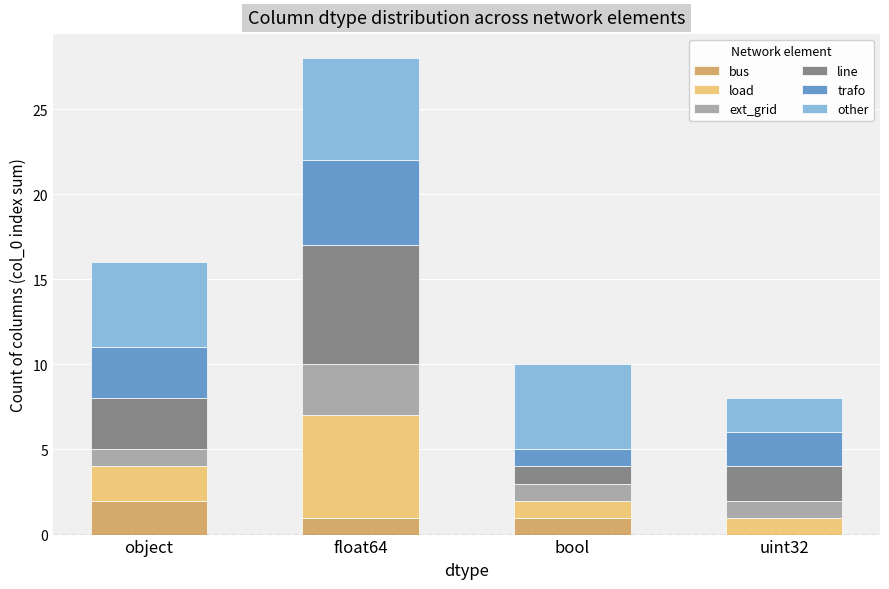

What is the sum of the bus values at bool and object?

3